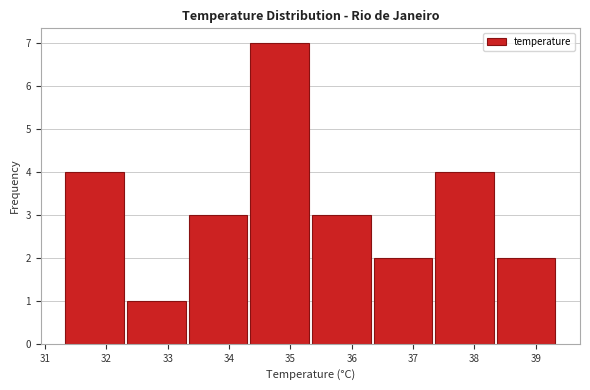

Reading left to right, list every bar in this chart as the range it spans on the x-axis followed by its height. Neither the bar edges nor the heights are printed on the chart, so give them approximately, as read against the axes.

31.3 to 32.3: 4
32.3 to 33.3: 1
33.3 to 34.3: 3
34.3 to 35.3: 7
35.3 to 36.3: 3
36.3 to 37.3: 2
37.3 to 38.3: 4
38.3 to 39.3: 2